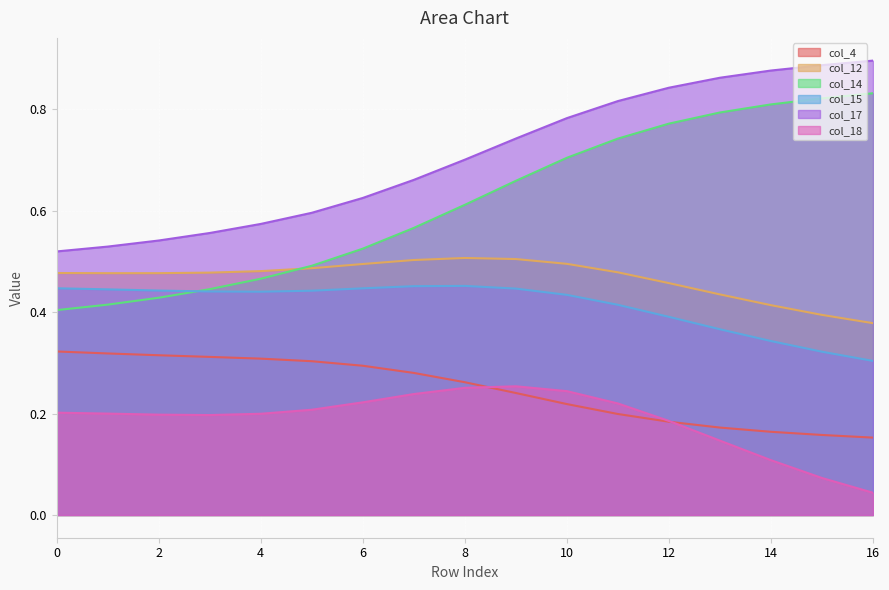

Rank the categories by col_18 value from lowest to highest.

16, 15, 14, 13, 12, 3, 2, 4, 1, 0, 5, 11, 6, 7, 10, 8, 9